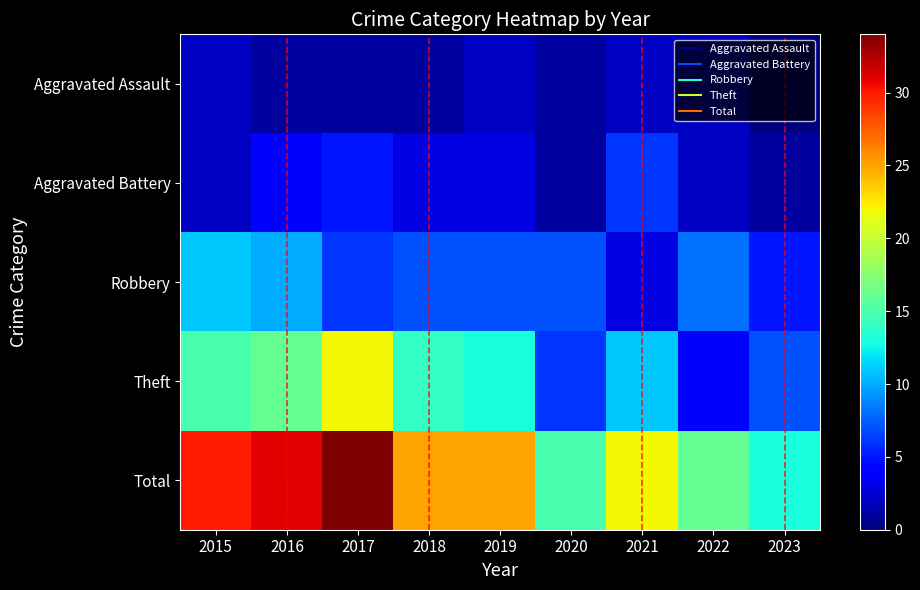

Rank the series at 2018 from lowest to highest value.

Aggravated Assault, Aggravated Battery, Robbery, Theft, Total